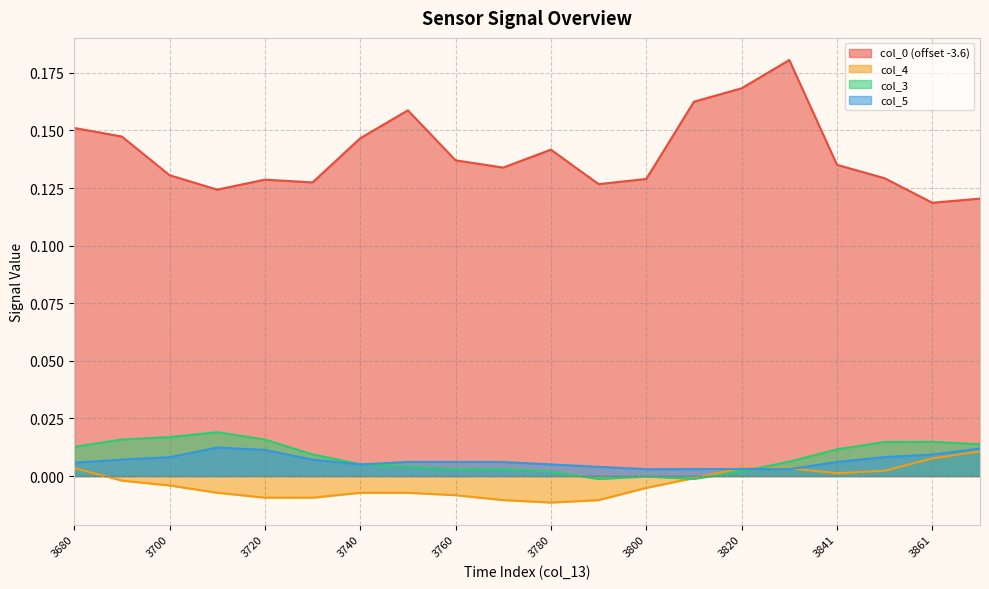

How many positive values does the col_3 series have?

17